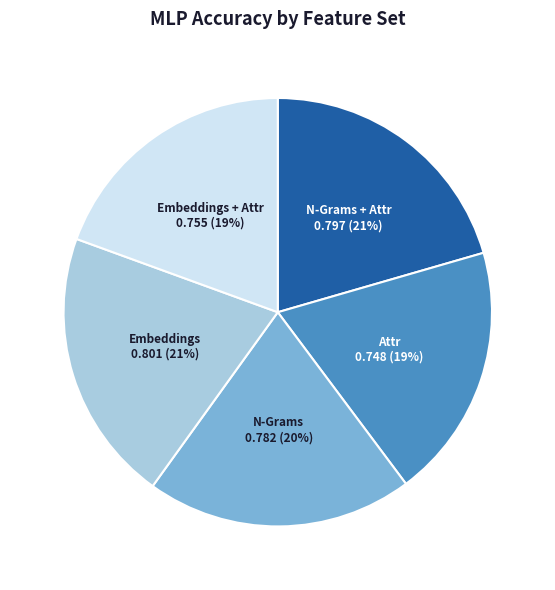

Is there a majority slice in this chart?

No